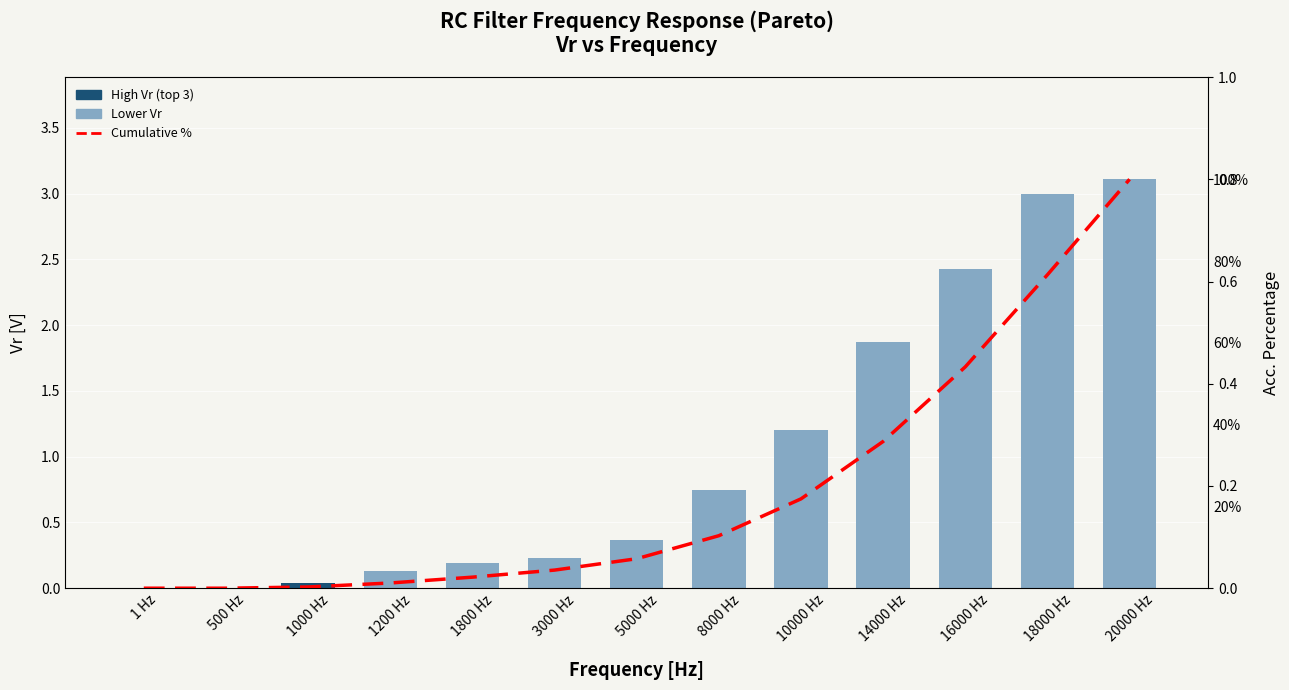

What are all the series names shown in the legend?

Vr, Cumulative %